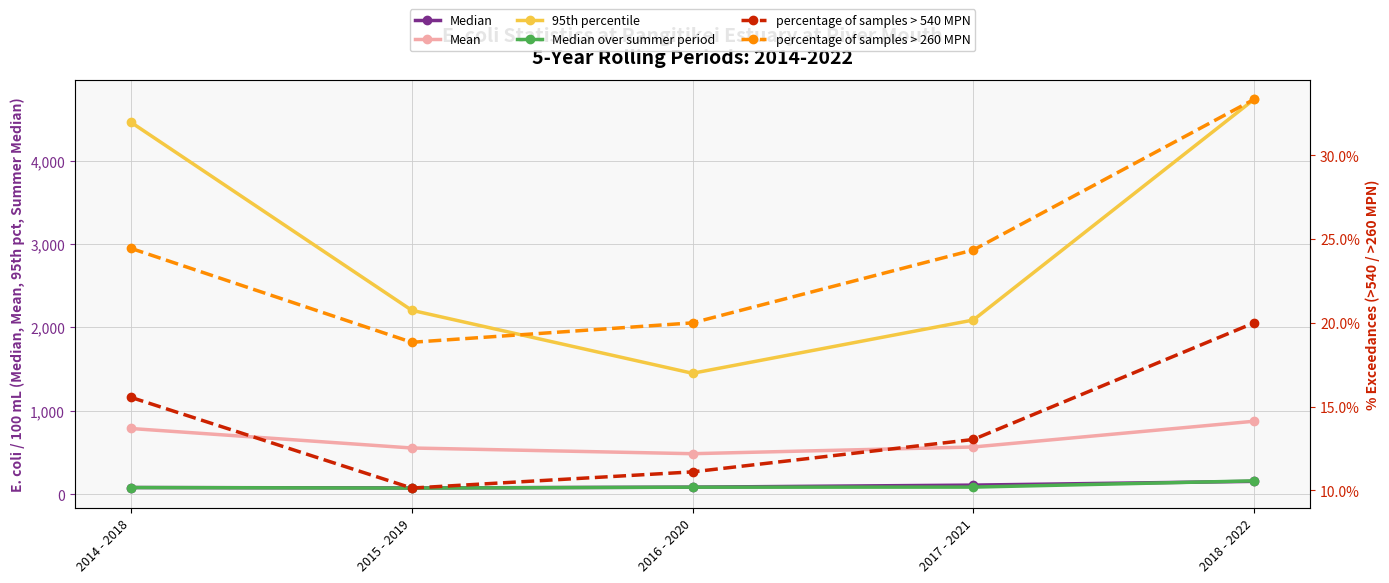

True or false: Median and percentage of samples > 540 MPN cross at least once.

False